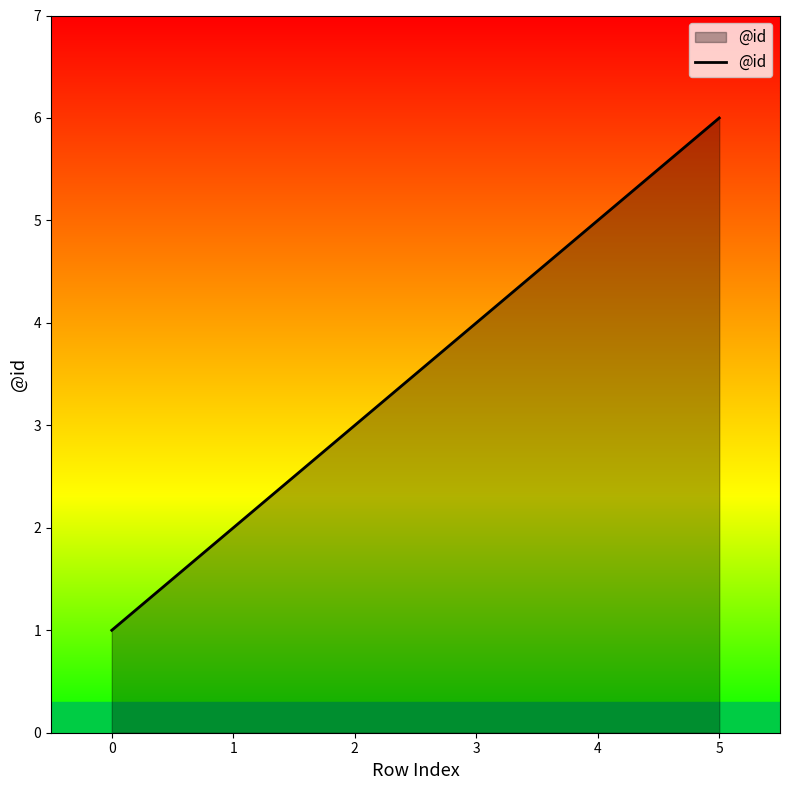

What is the sum of the values at 5 and 3?

10